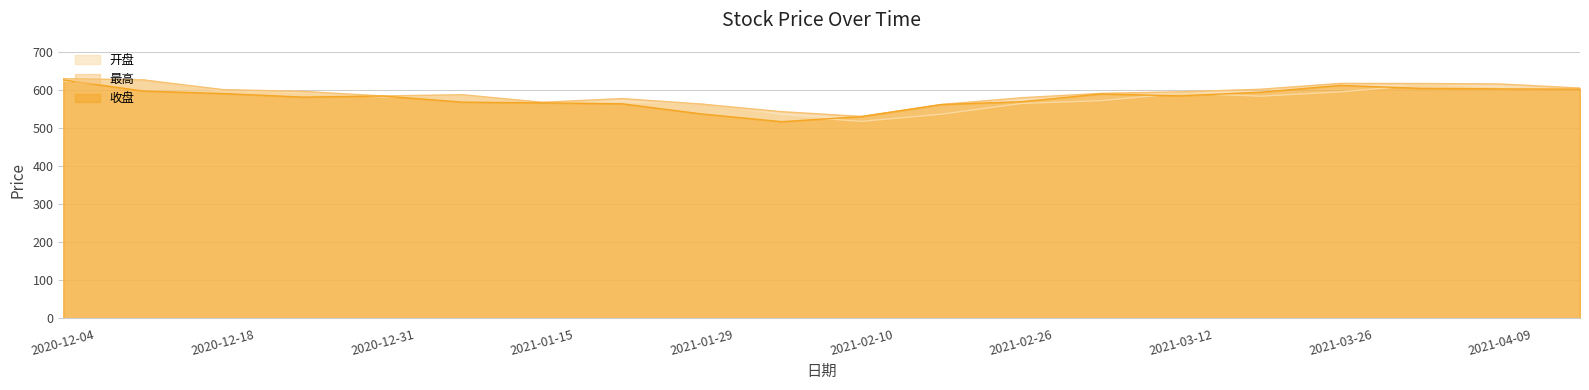

What is the value of the 收盘 point at the 17th from the left?

612.3